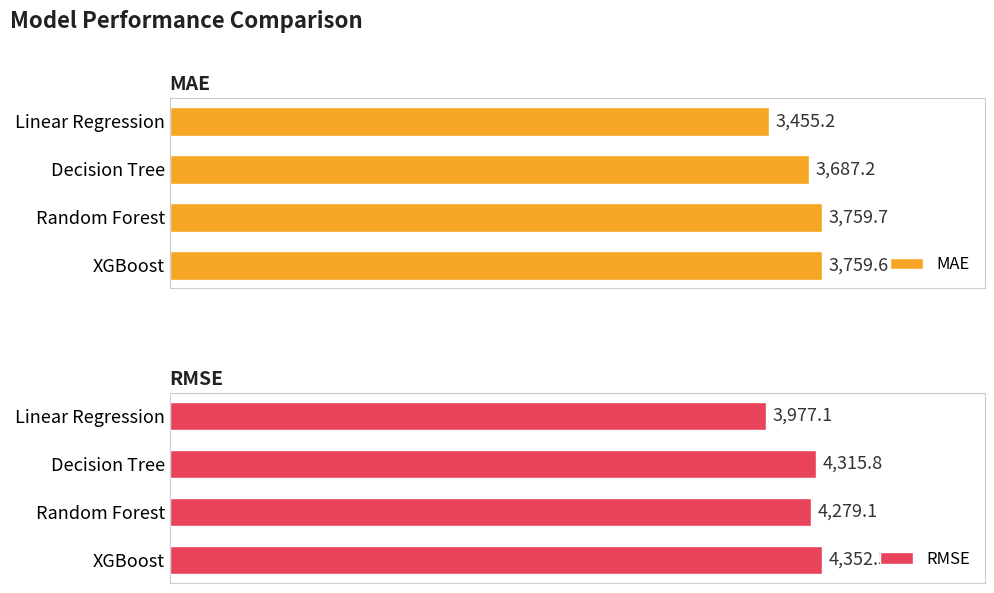

List the labels in order of RMSE value, largest first.

XGBoost, Decision Tree, Random Forest, Linear Regression